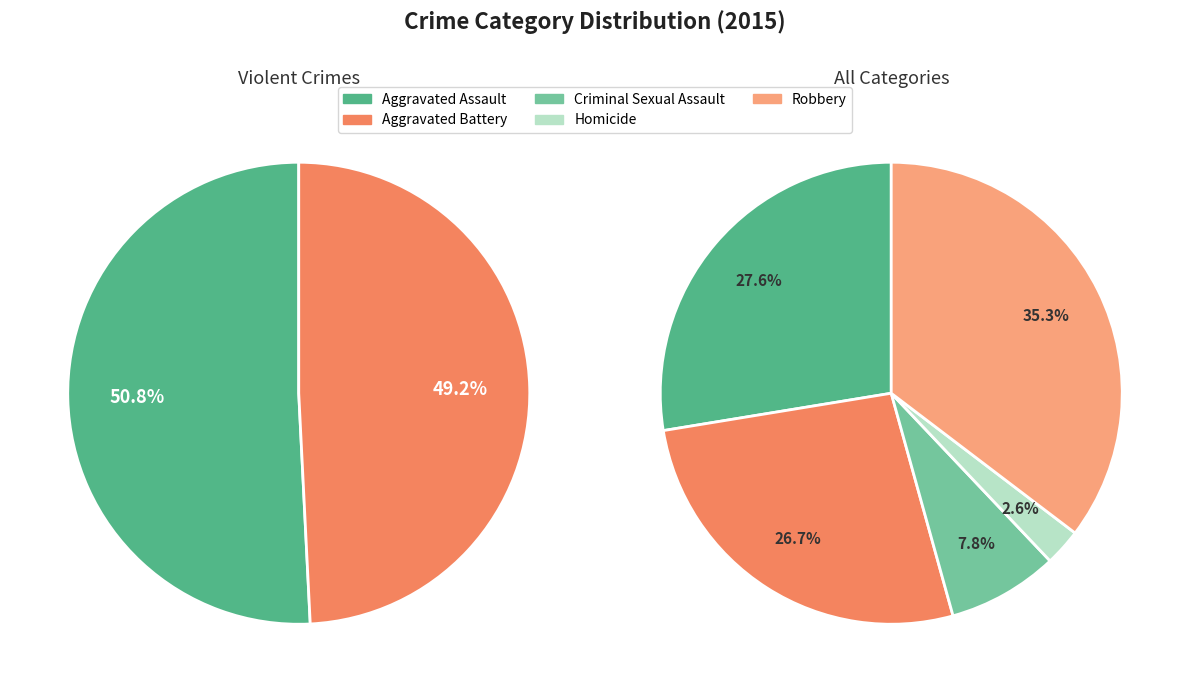

To the nearest percent, what is the combined percentage of Aggravated Assault and Robbery?

63%